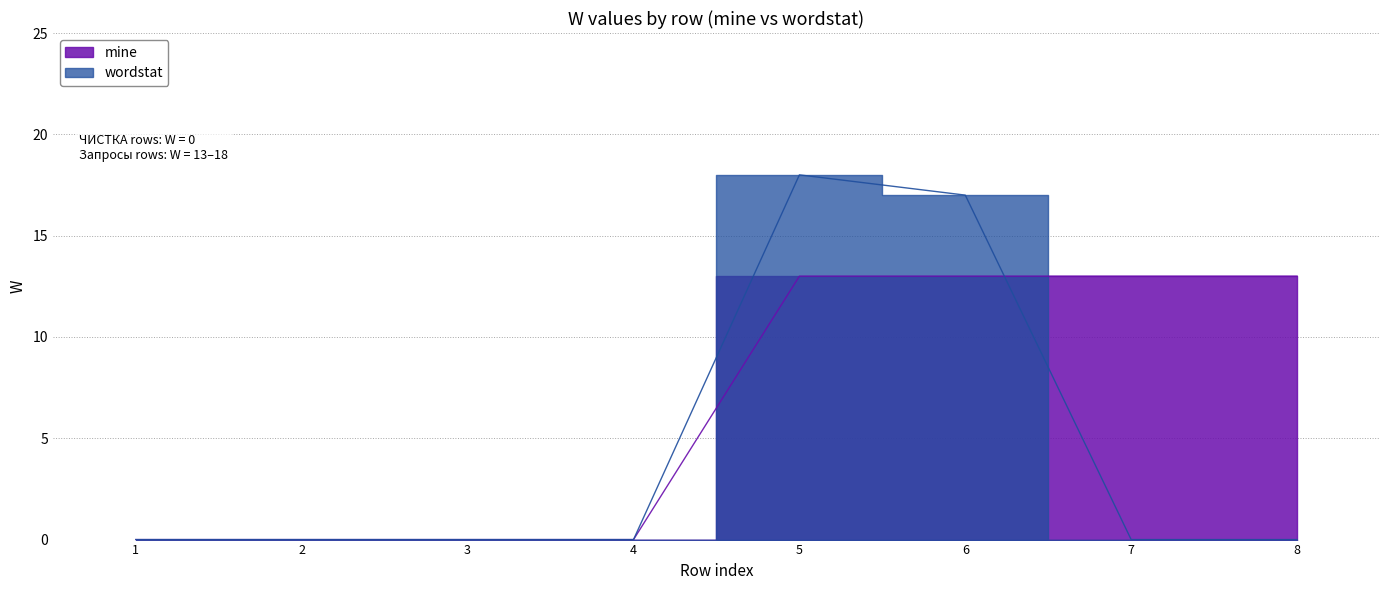

Which series has the largest range (max minus min)?

wordstat